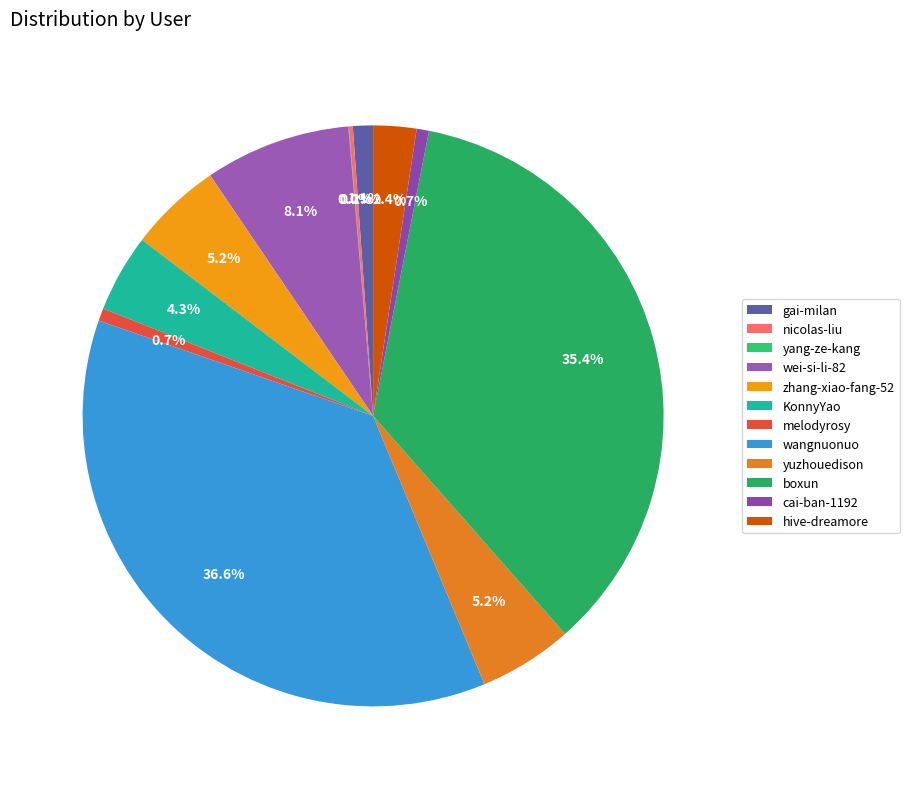

What is the smallest slice in the pie chart?

yang-ze-kang